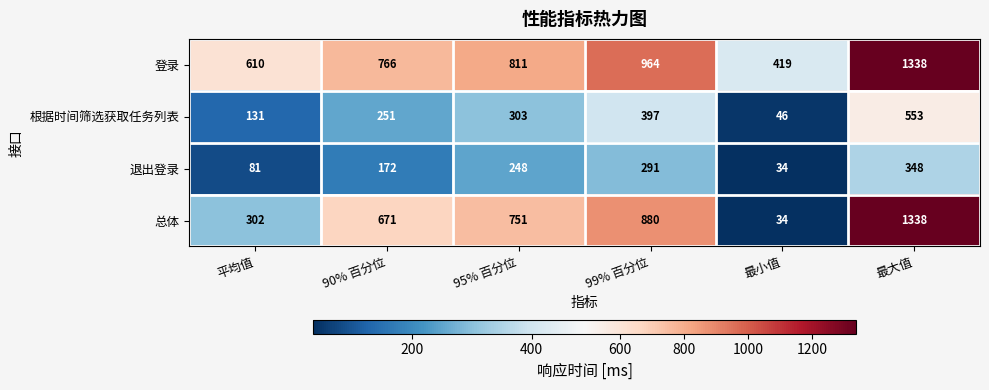

Reading right to left, transcribe all the data shown in this chart.

登录: 最大值=1338	最小值=419	99% 百分位=964	95% 百分位=811	90% 百分位=766	平均值=610
根据时间筛选获取任务列表: 最大值=553	最小值=46	99% 百分位=397	95% 百分位=303	90% 百分位=251	平均值=131
退出登录: 最大值=348	最小值=34	99% 百分位=291	95% 百分位=248	90% 百分位=172	平均值=81
总体: 最大值=1338	最小值=34	99% 百分位=880	95% 百分位=751	90% 百分位=671	平均值=302